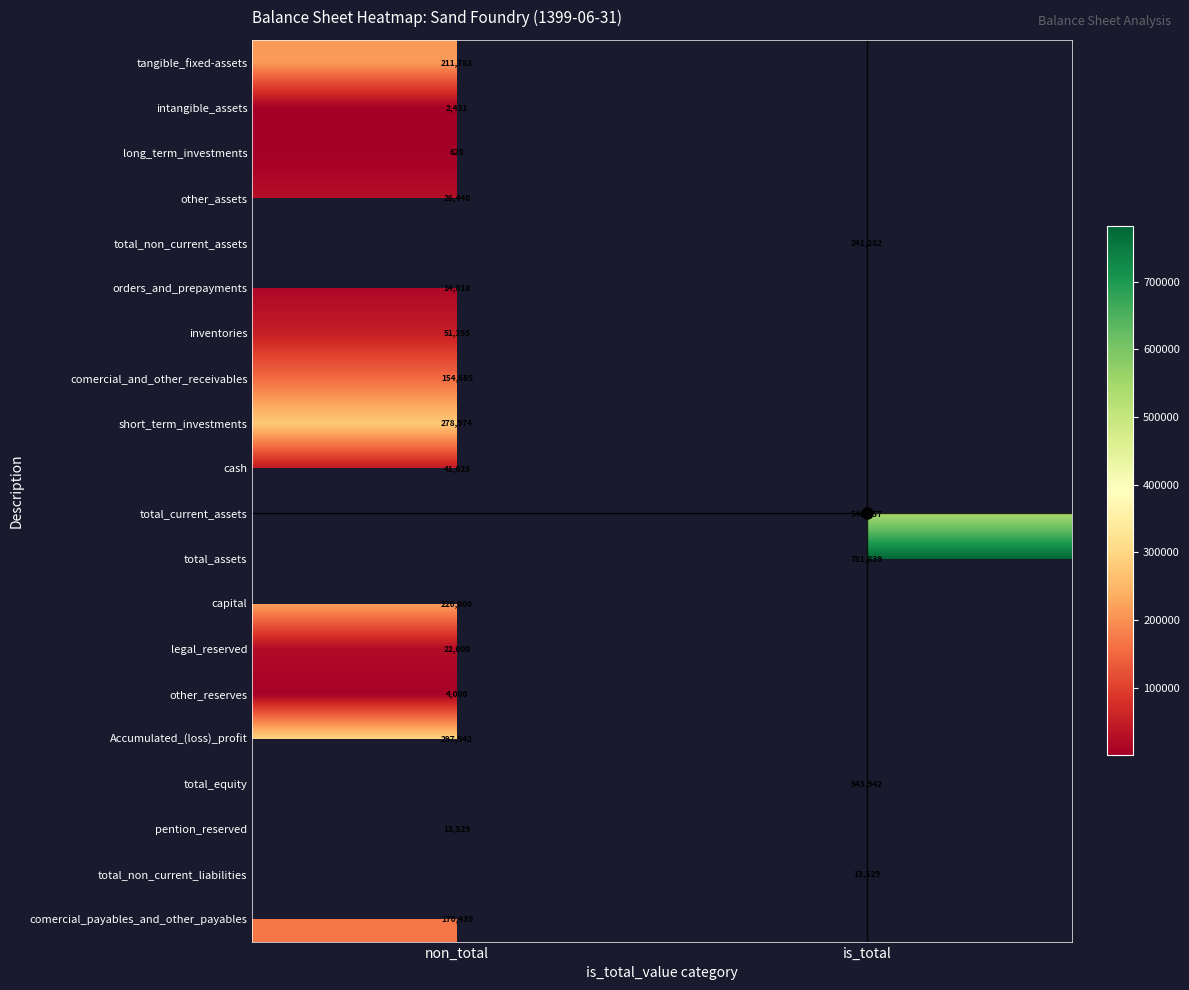

Is it true that comercial_payables_and_other_payables equals 170439 at non_total?

True